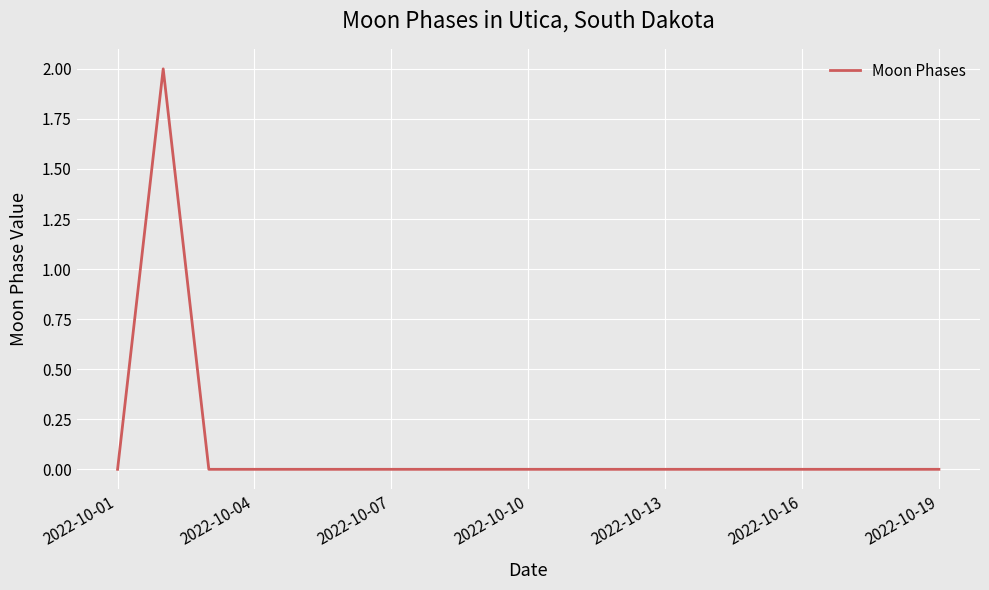

Reading left to right, transcribe all the data shown in this chart.

0	2	0	0	0	0	0	0	0	0	0	0	0	0	0	0	0	0	0